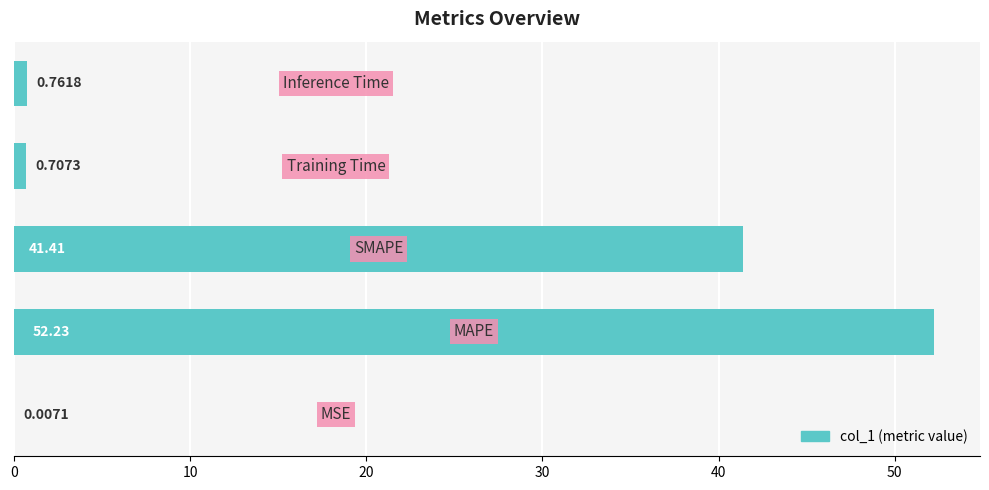

What is the sum of all values?

95.1